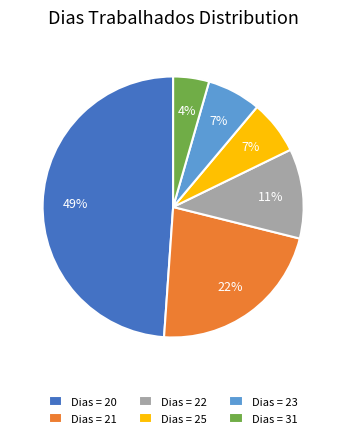

How many slices are in this pie chart?

6